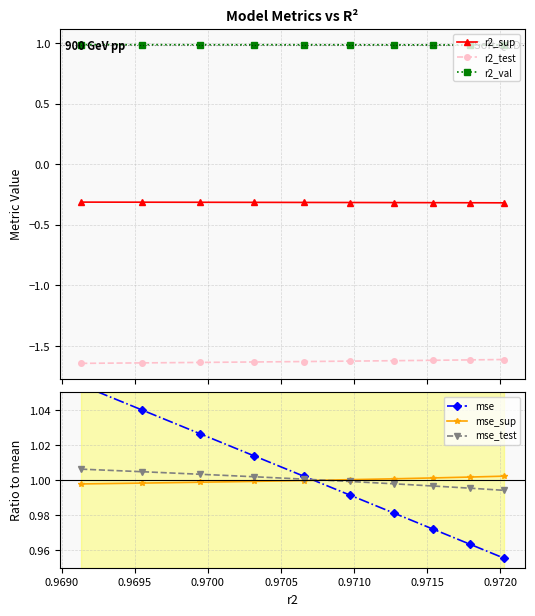

What is the value of the r2_val point at the 2nd from the left?

1.0